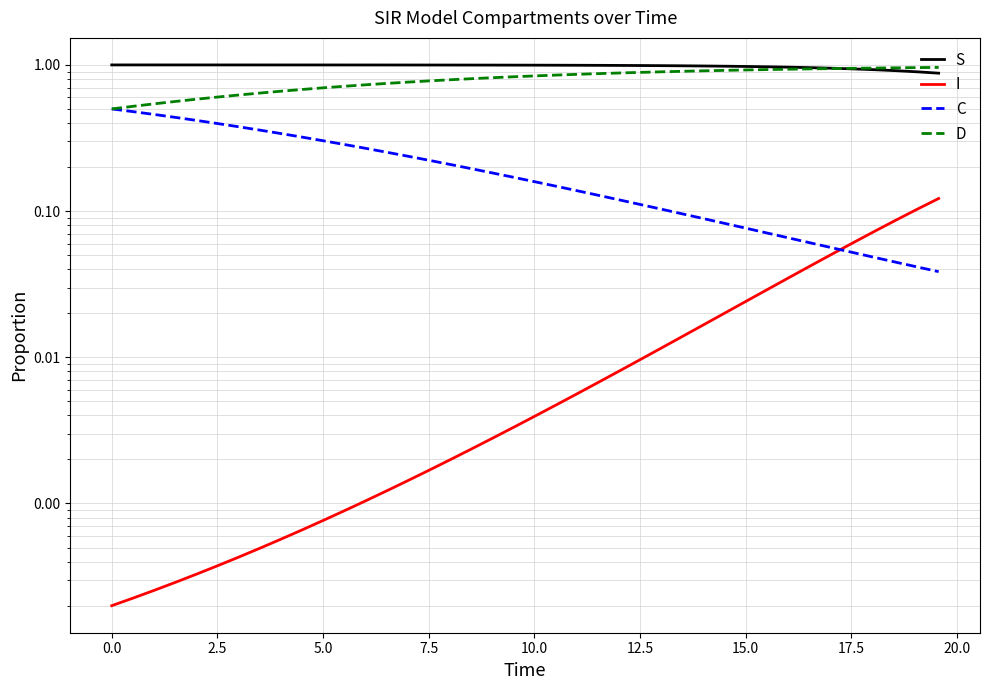

How many lines are shown in the chart?

4